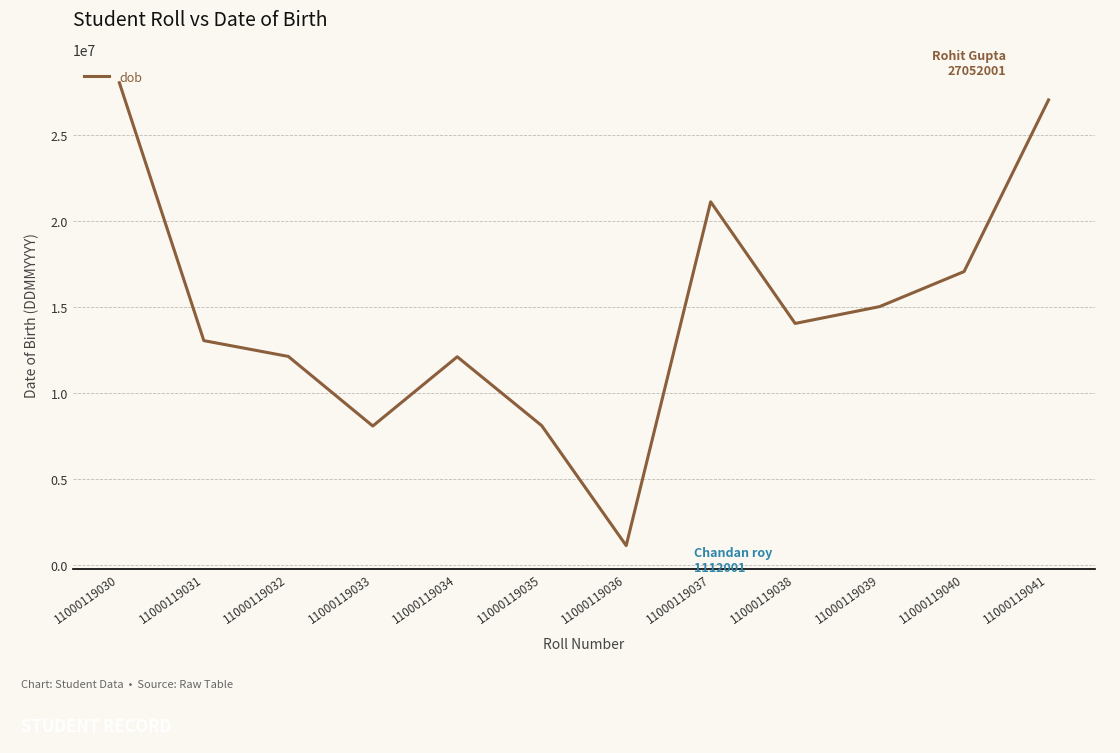

What is the change in value from 11000119030 to 11000119040?

-10990000